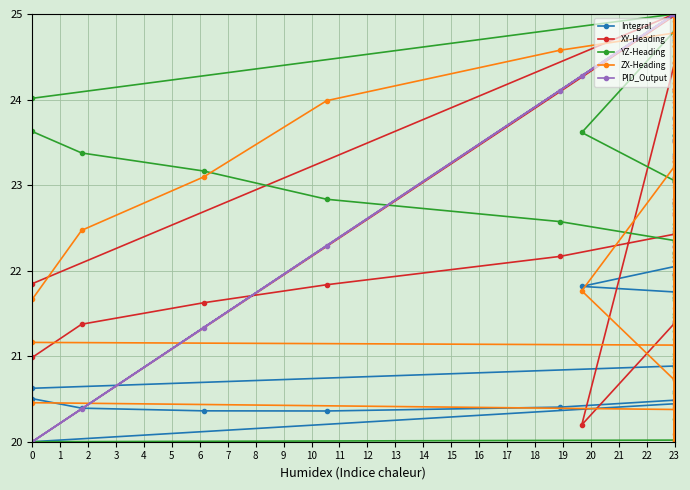

What is the average value of the PID_Output series?

24.3